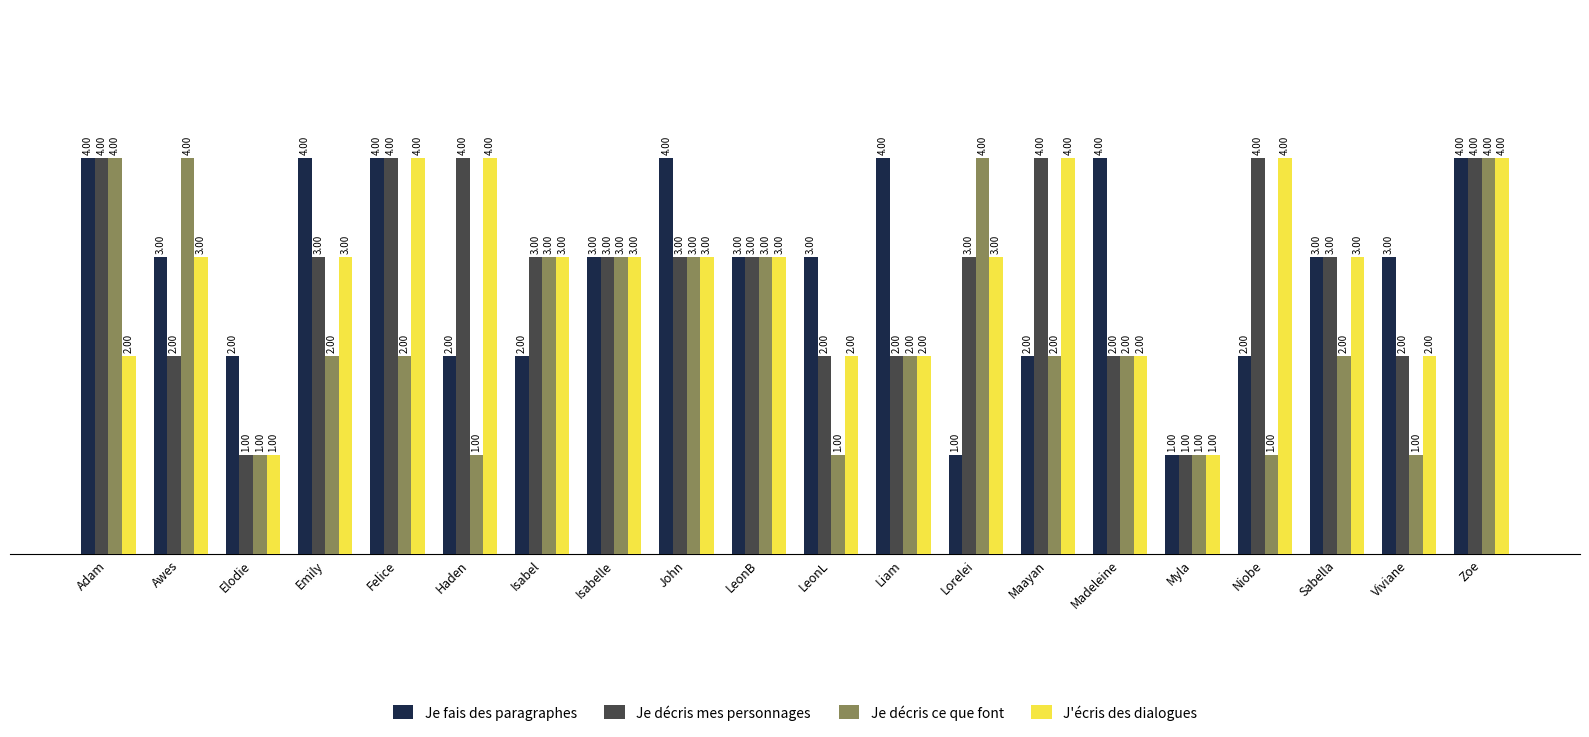

What are all the series names shown in the legend?

Je fais des paragraphes, Je décris mes personnages, Je décris ce que font, J'écris des dialogues